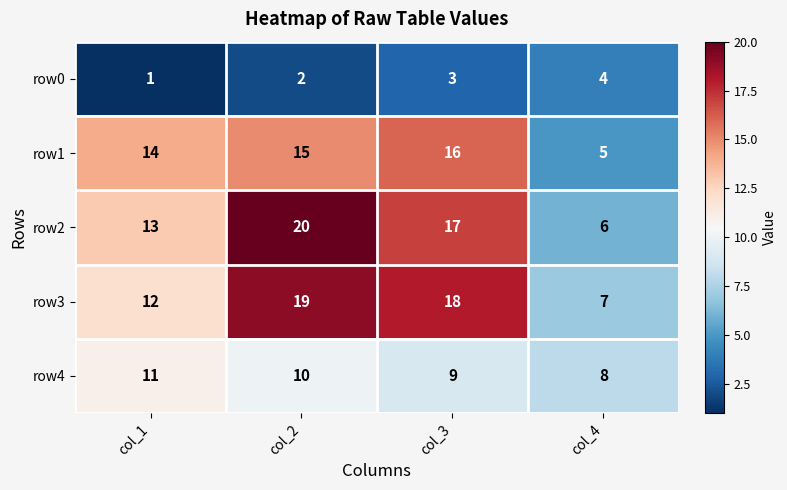

What is the approximate value of row1 at col_1?

14